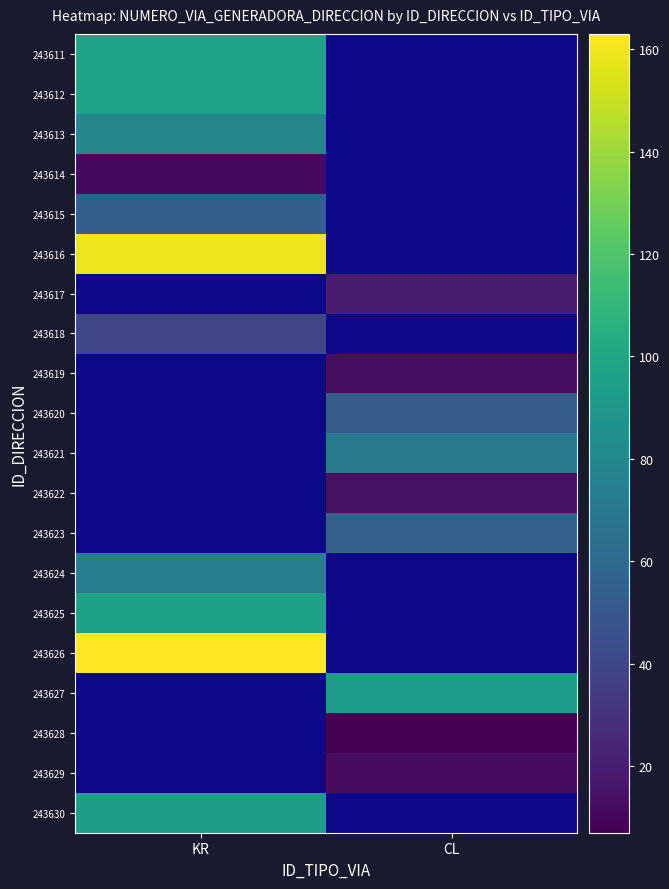

What is the smallest value displayed?

7.0